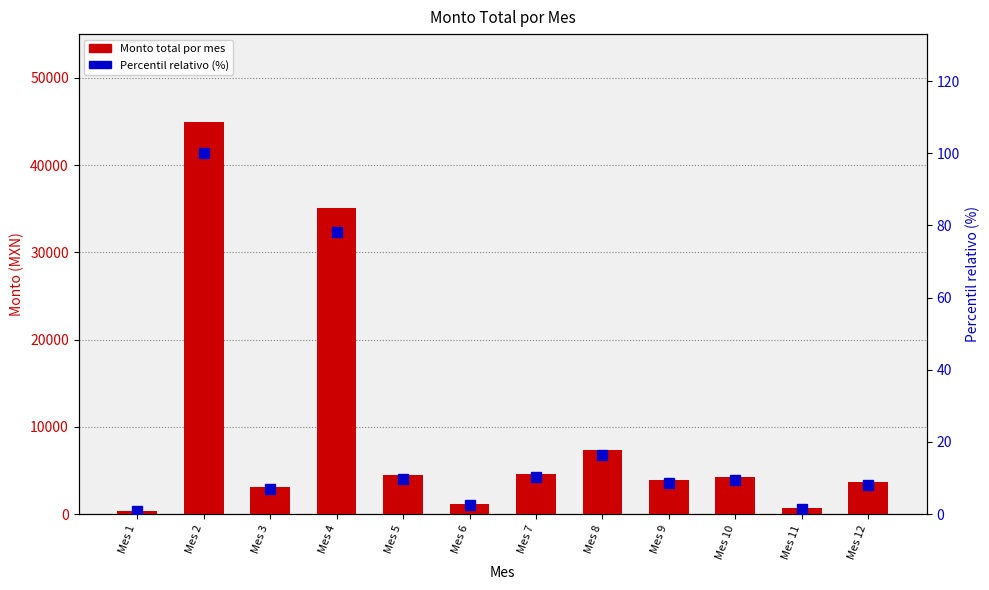

True or false: Percentil relativo (%) has a value of 8.2 at Mes 12.

True